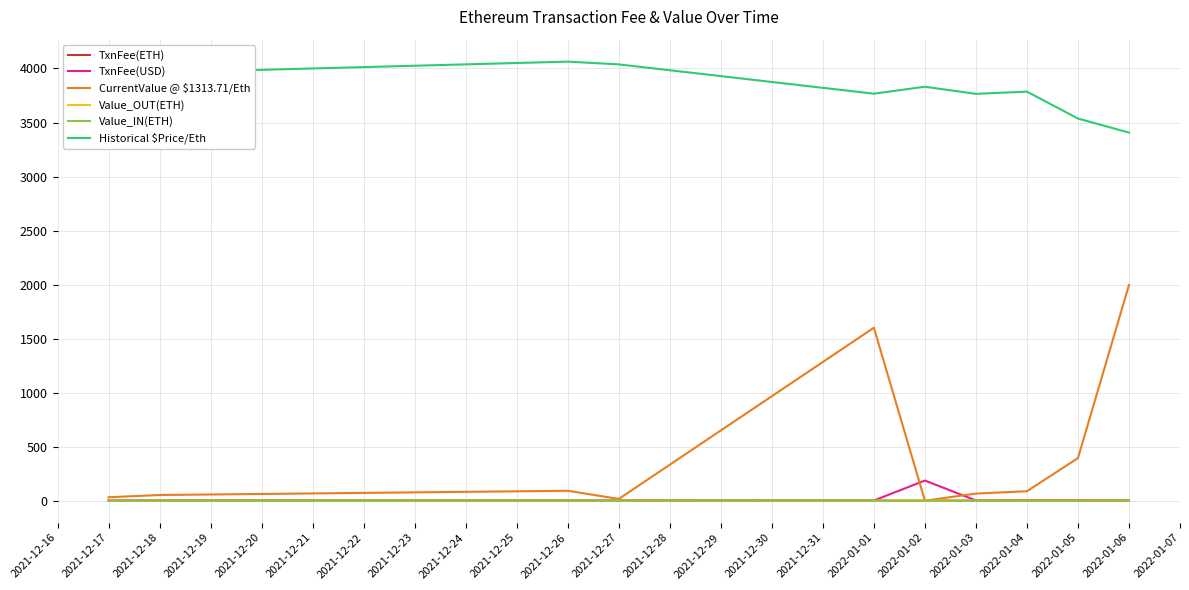

In TxnFee(USD), how many points are higher than both neighbors (excluding endpoints)?

4